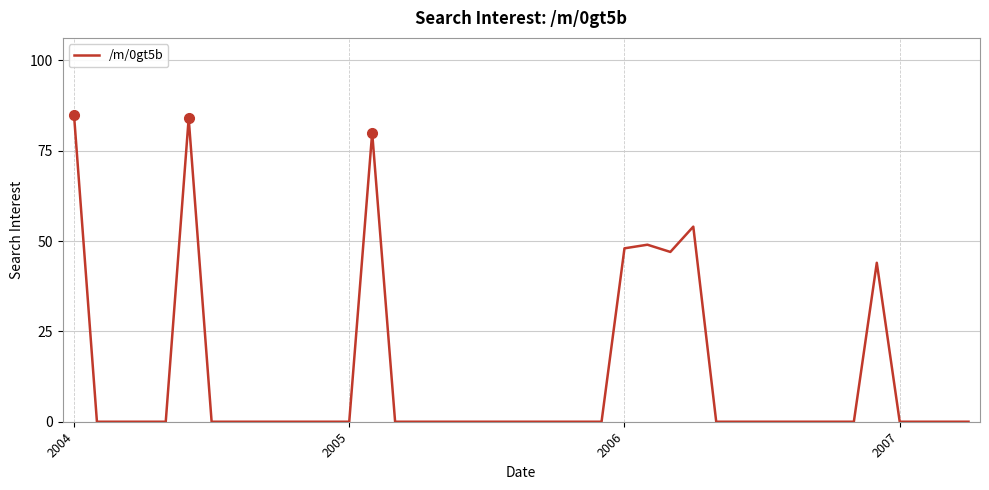

What is the greatest value displayed?

85